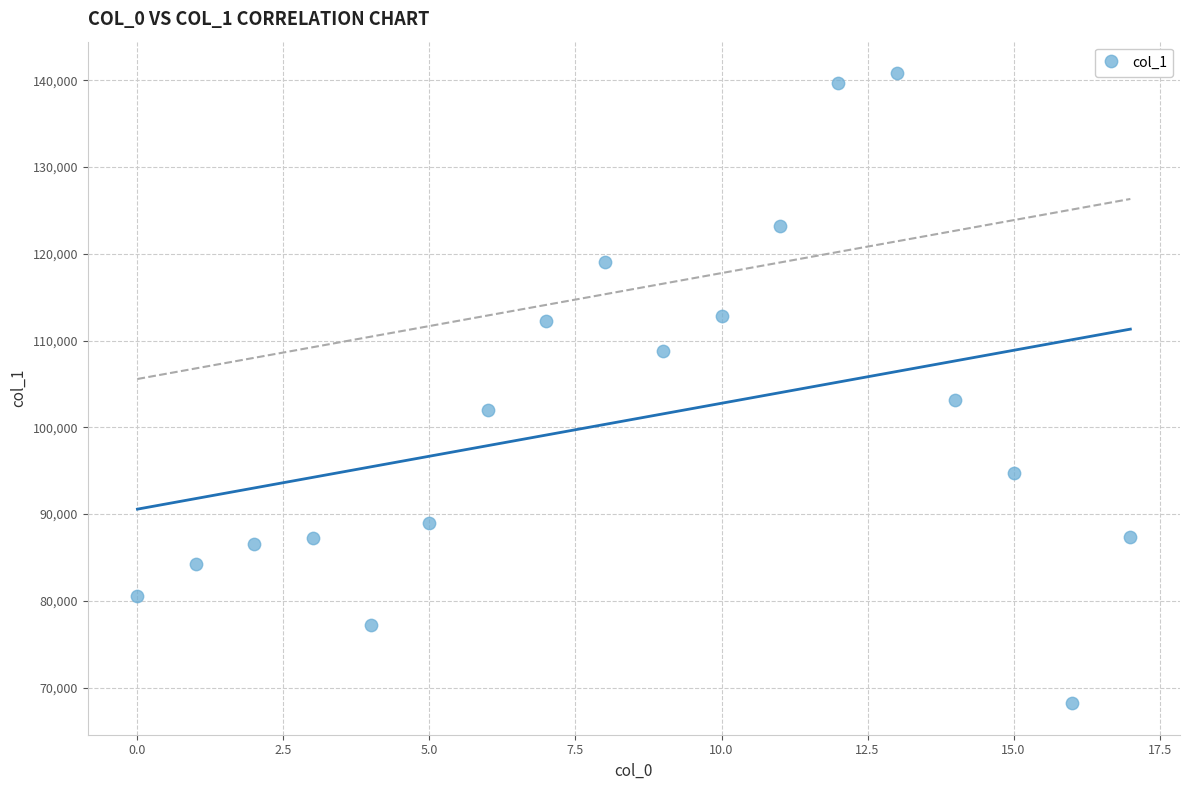

What is the range of Y values (max minus min)?

72606